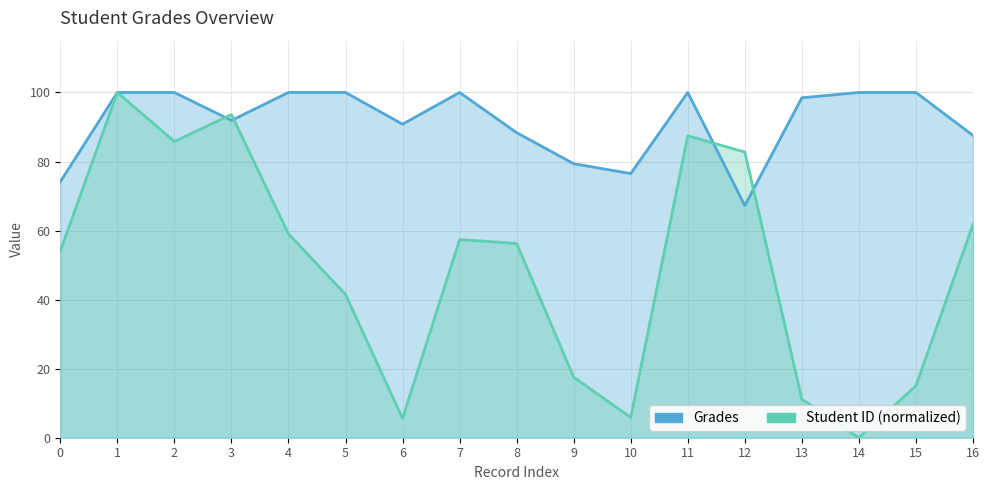

How many interior local valleys does the Student ID series have?

4